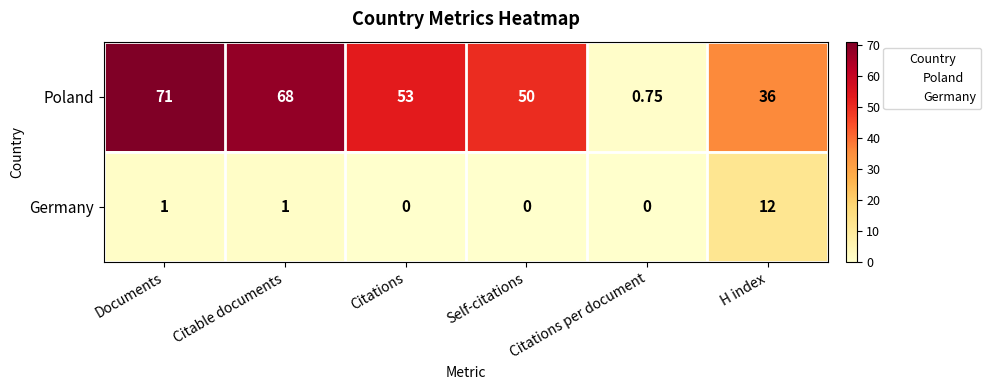

Which category has the highest value across all series?

Documents